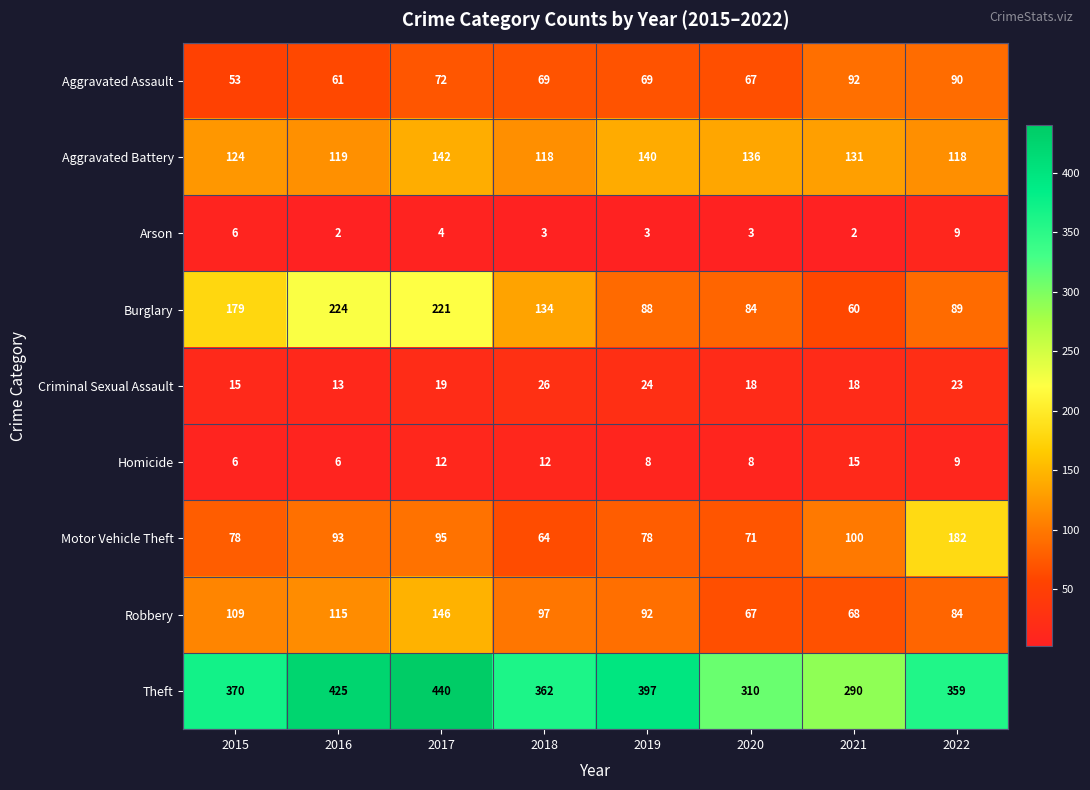

Which series changed the most between 2015 and 2021?

Burglary